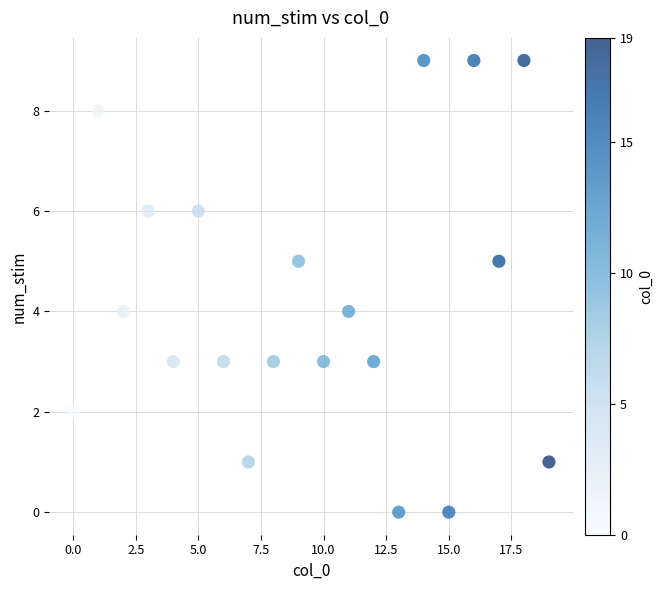

What is the range of Y values (max minus min)?

9